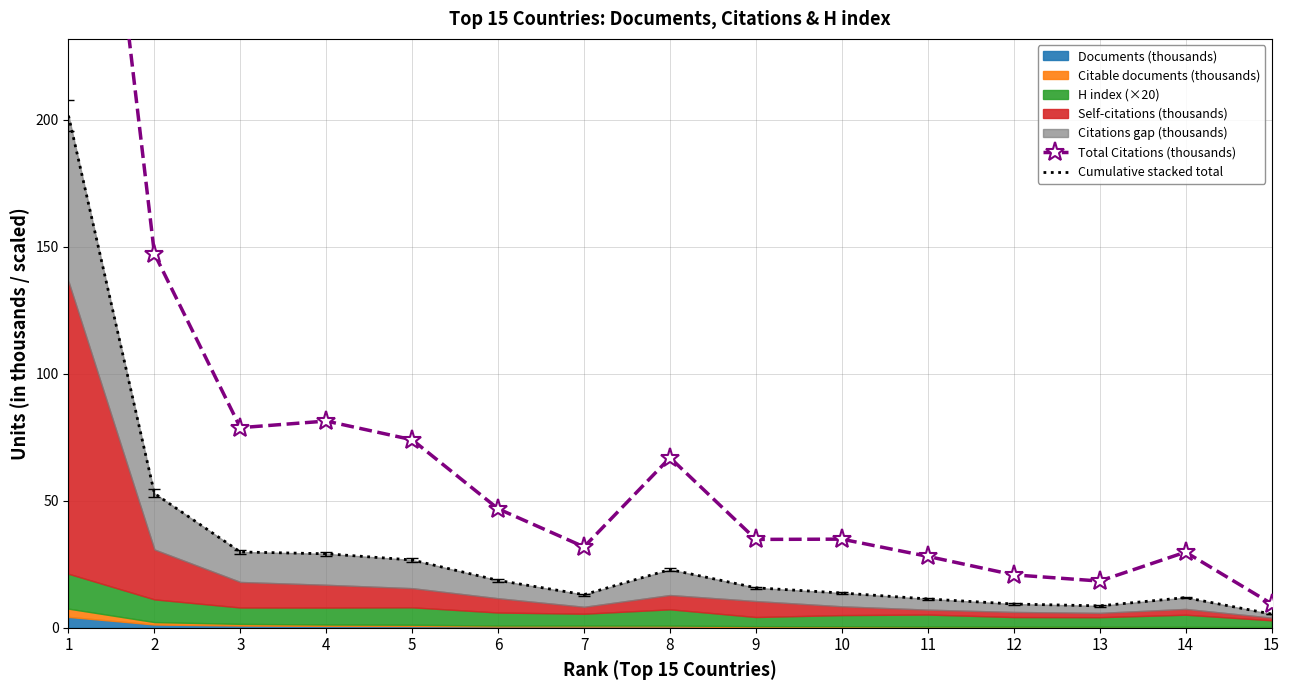

At which category does Total Citations (thousands) reach its first local peak?

4